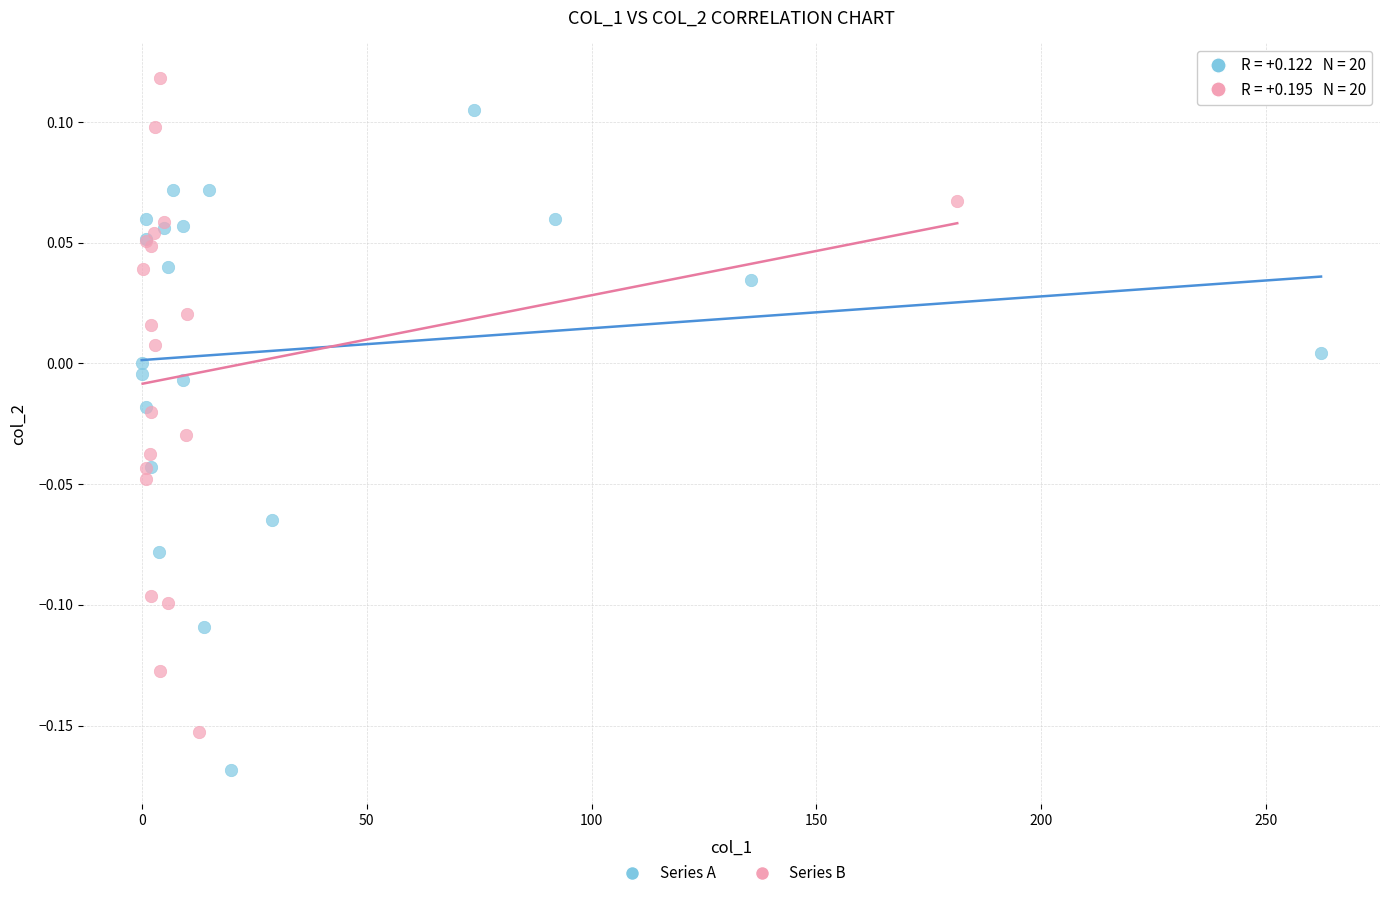

Which series reaches the minimum Y coordinate?

Series A